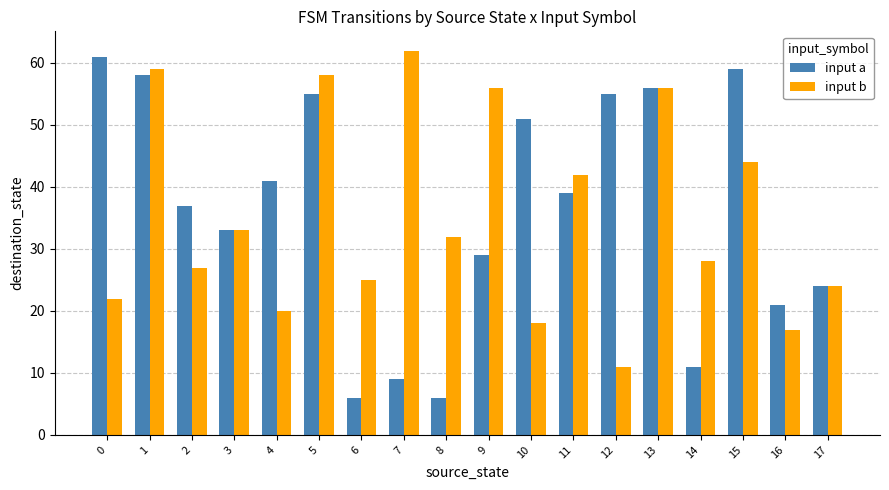

What is the difference between the maximum and second lowest values in the input a series?

55